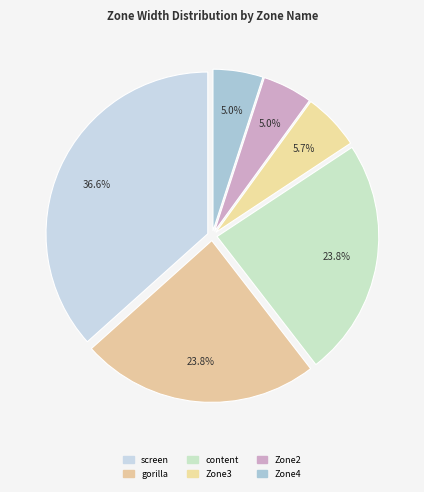

How many segments does this pie chart have?

6